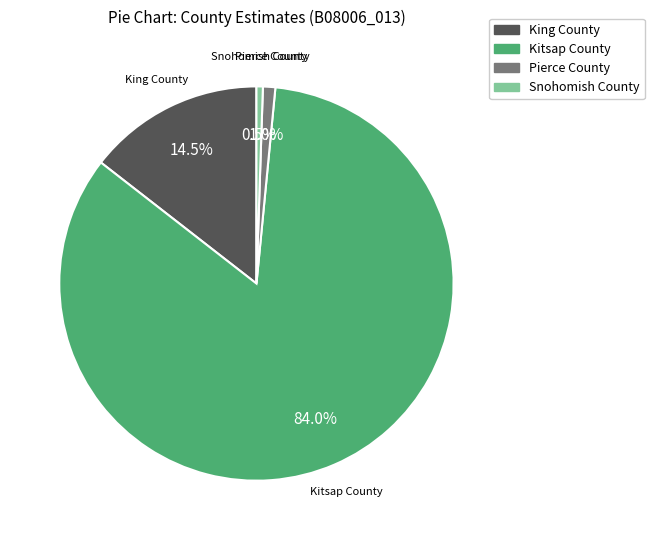

The King County slice represents 7% of the pie. True or false?

False